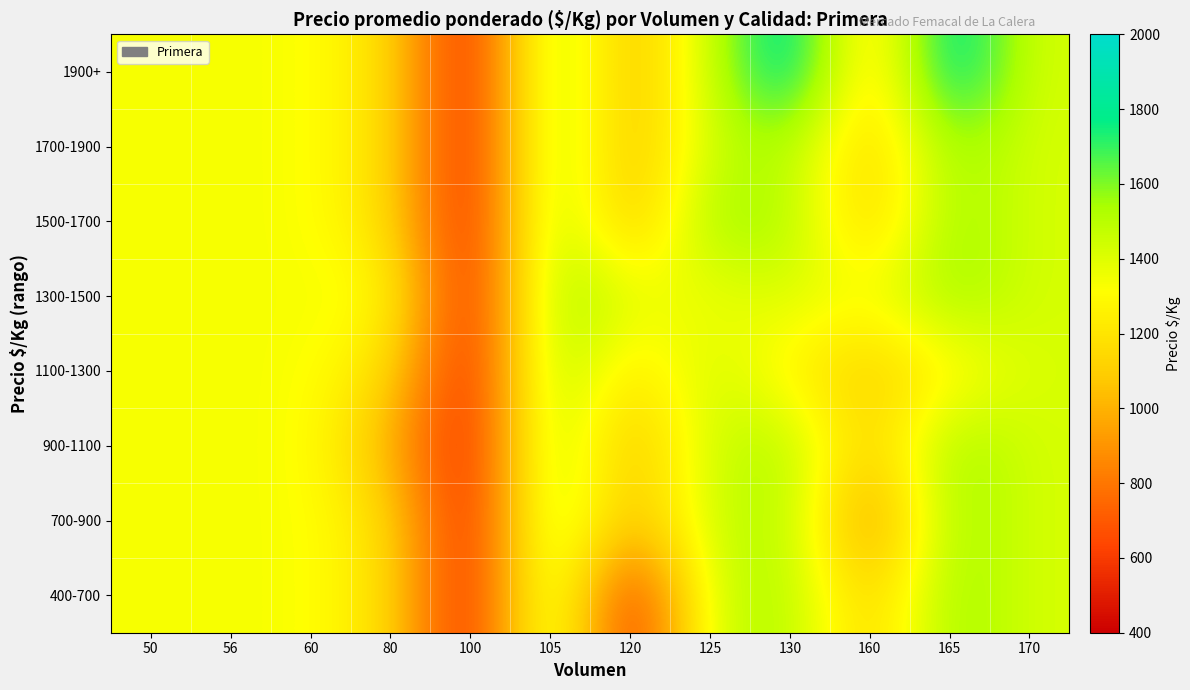

Rank the series at 130 from highest to lowest value.

1900+, 400-700, 700-900, 900-1100, 1500-1700, 1700-1900, 1300-1500, 1100-1300